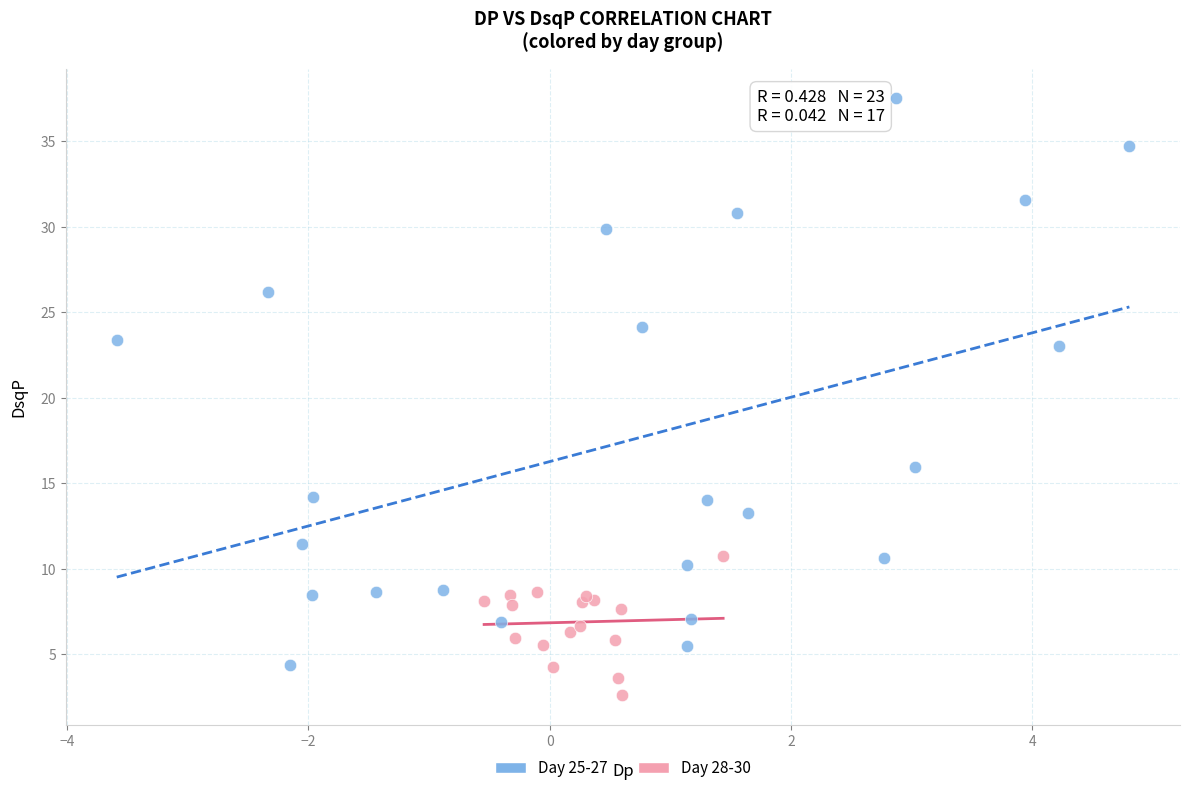

Which series reaches the maximum Y coordinate?

Day 25-27